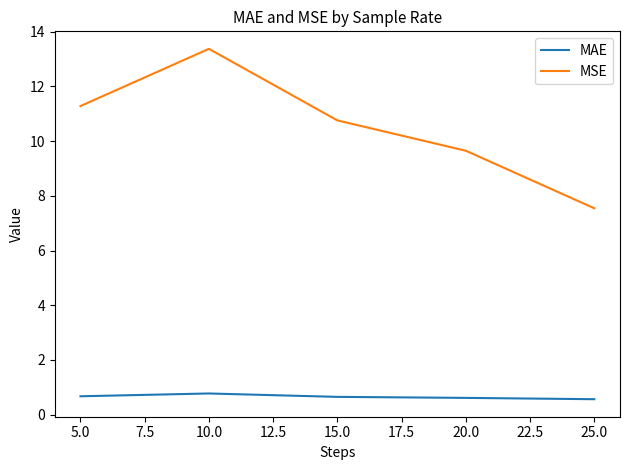

Which series changed the most between 10.0 and 25.0?

MSE